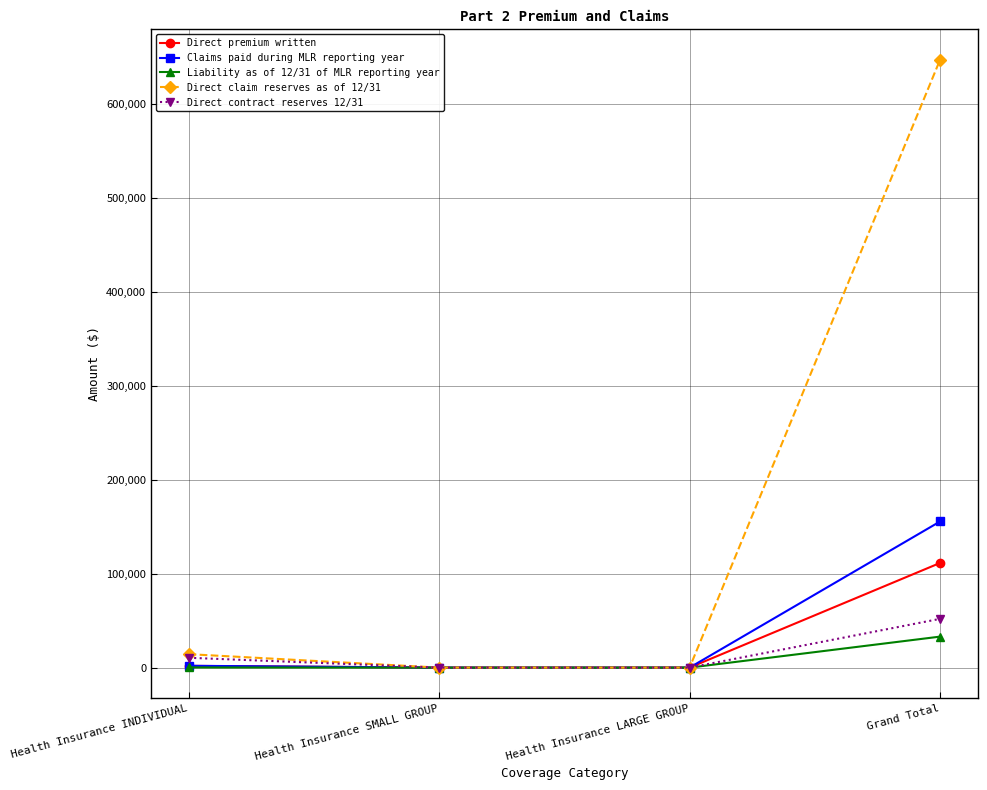

At which category is the sum across all series the highest?

Grand Total